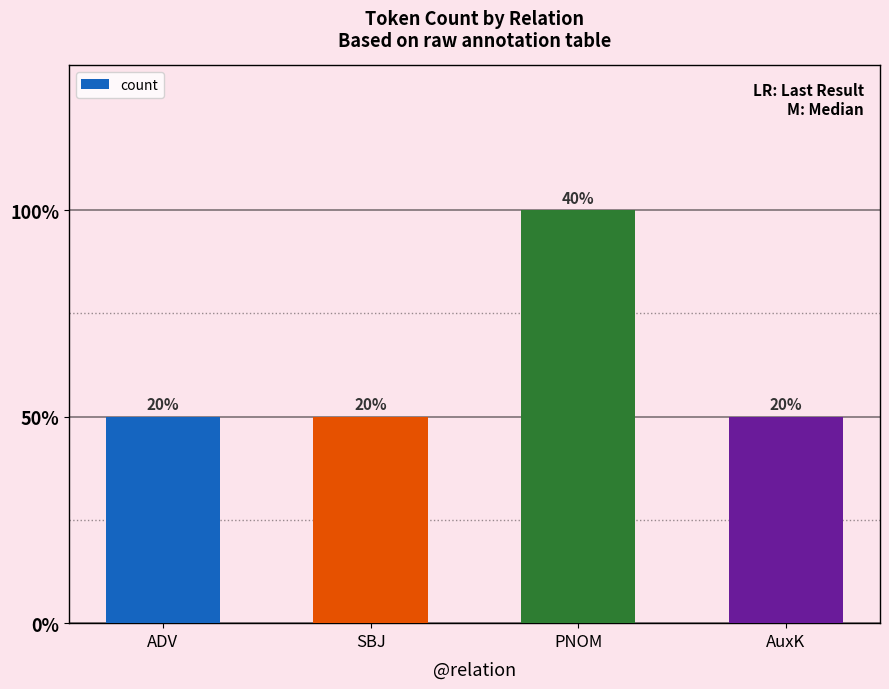

Are the bars horizontal?

No